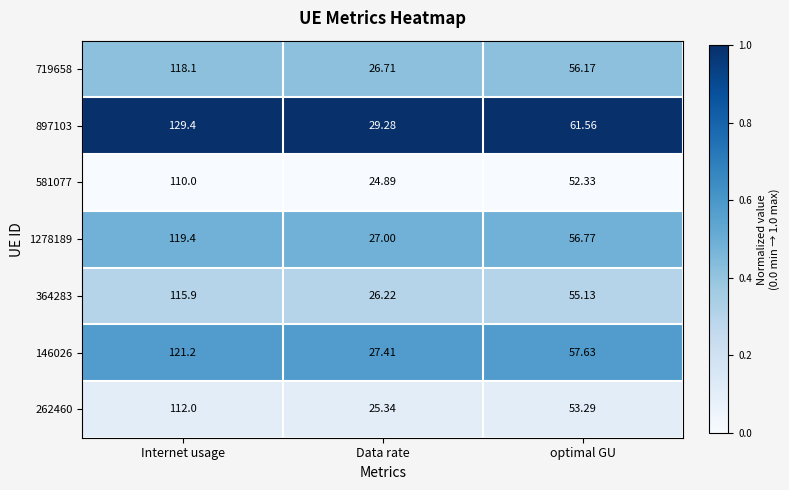

List the labels in order of 897103 value, largest first.

Internet usage, optimal GU, Data rate